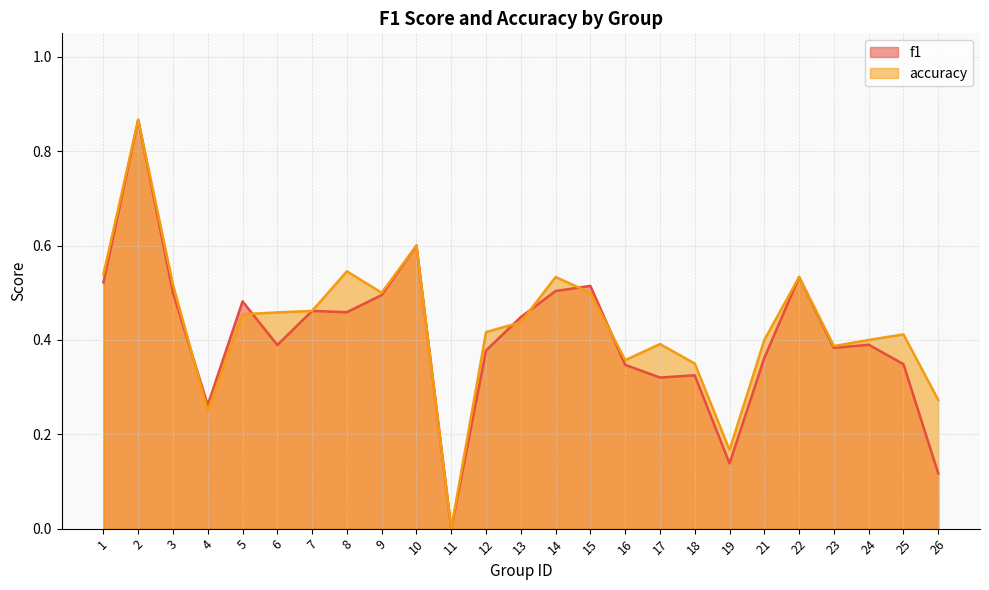

How many intersections are there between accuracy and f1?

6